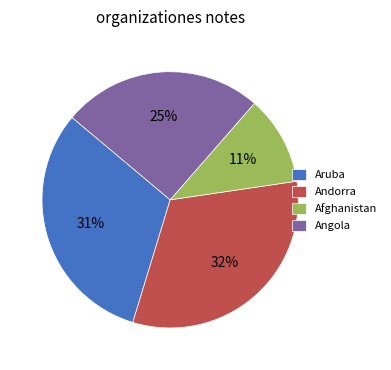

To the nearest percent, what is the difference between the largest and smallest slice percentages?

21%